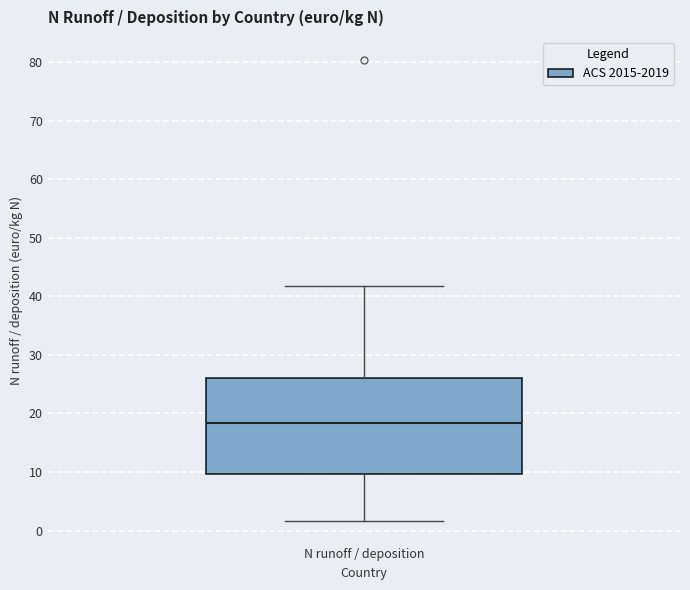

Where does the upper whisker of the box for N runoff / deposition end on the y-axis? The values are not printed on the chart, so give them approximately, as read against the axis.

42